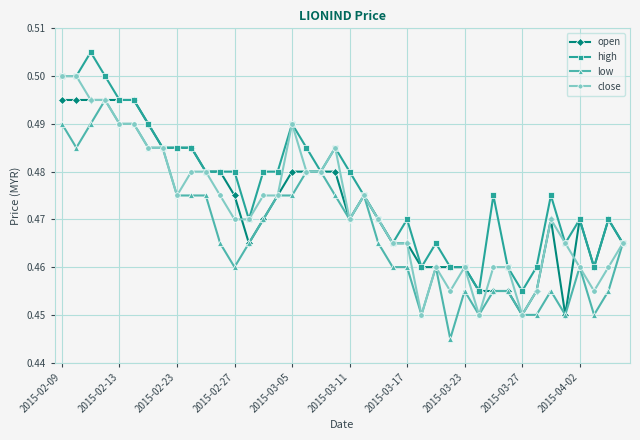

Count the low values in the range 0 to 1.

40